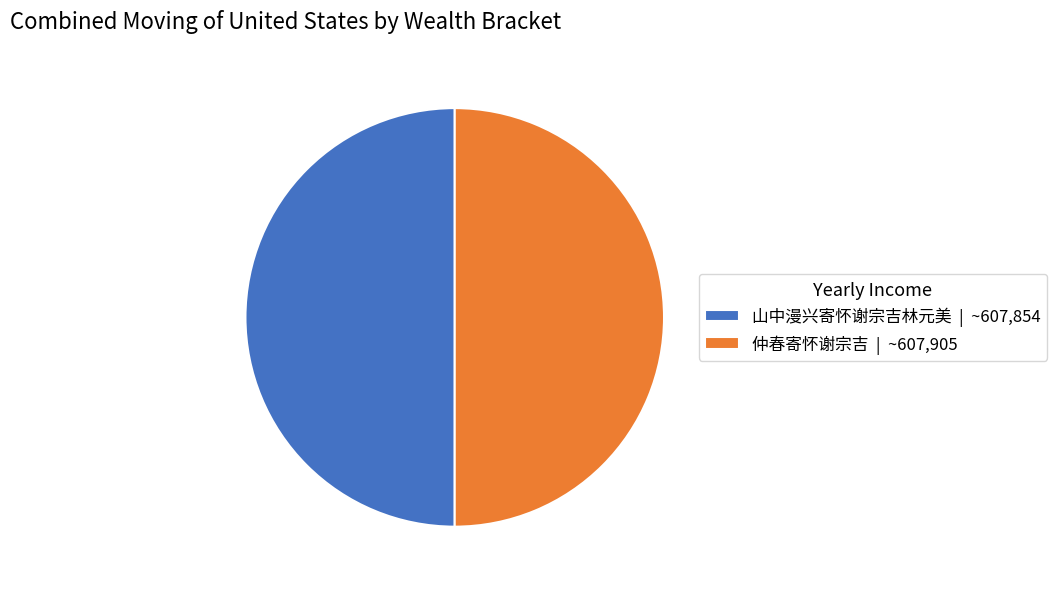

Combined, do 山中漫兴寄怀谢宗吉林元美 | ~607,854 and 仲春寄怀谢宗吉 | ~607,905 account for over 50%?

Yes